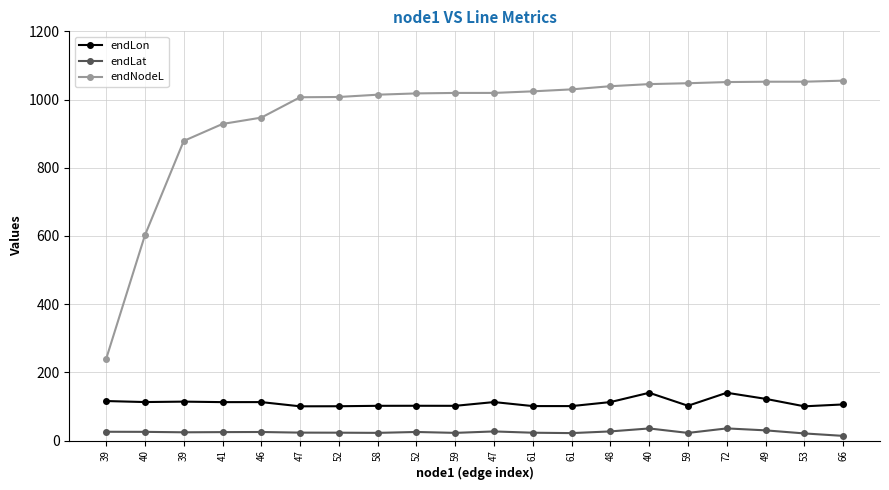

Does the chart display data point markers on the line(s)?

Yes